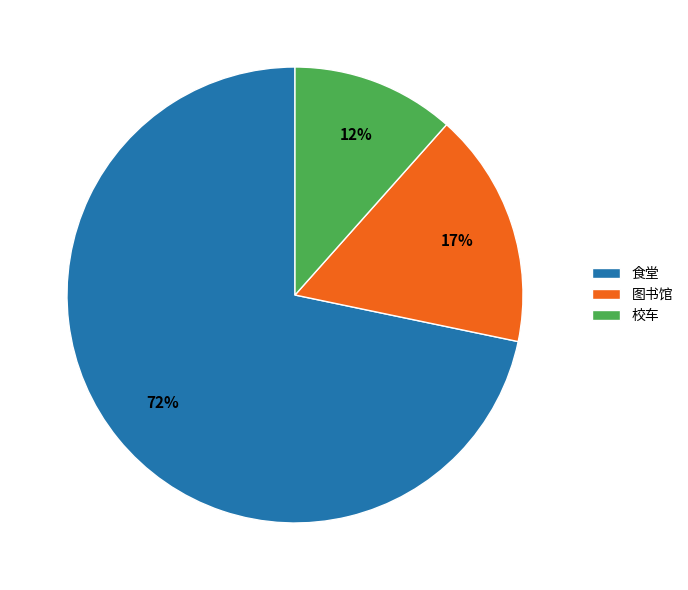

To the nearest percent, what portion does 图书馆 represent?

17%